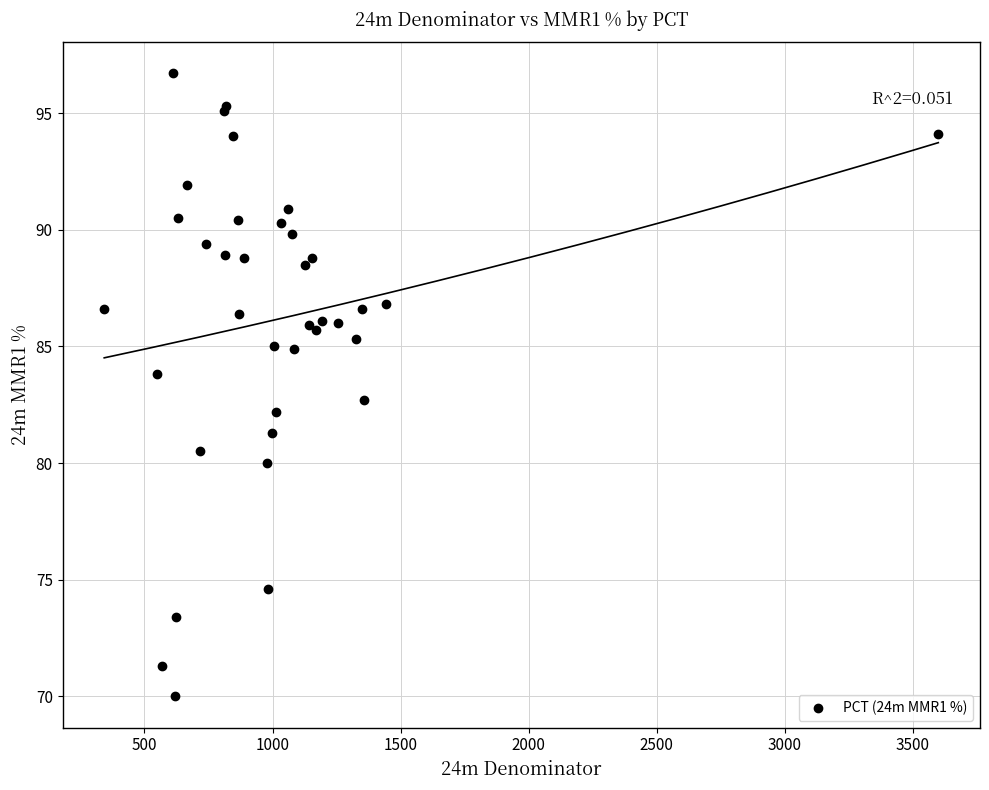

What Y value in the scatter plot is closest to 83?

82.7